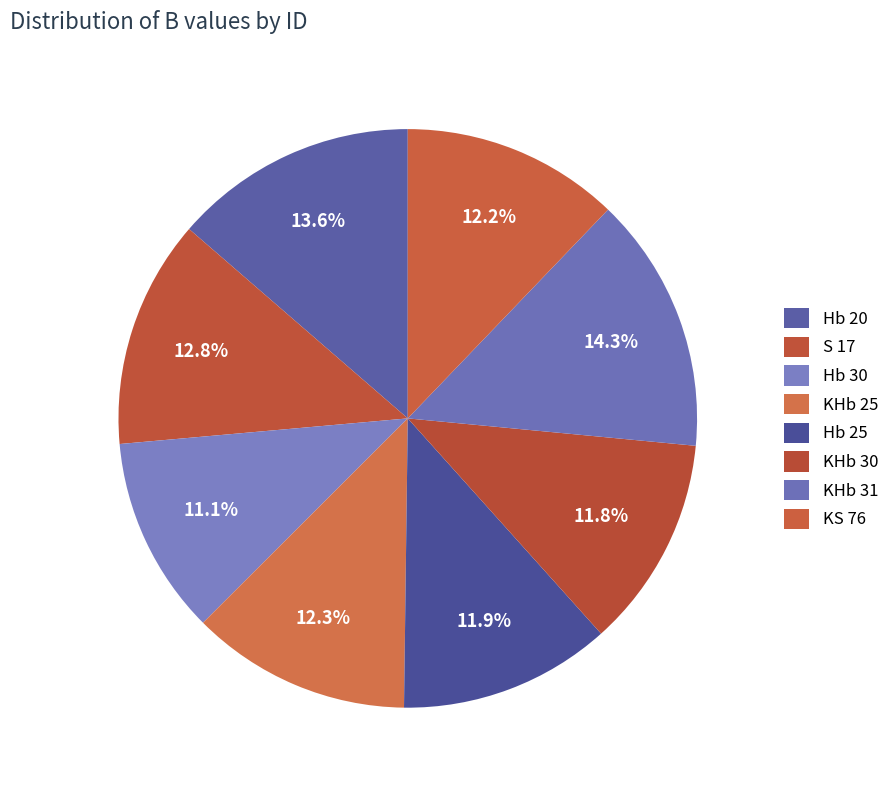

What is the change in value from S 17 to KHb 30?

-0.9